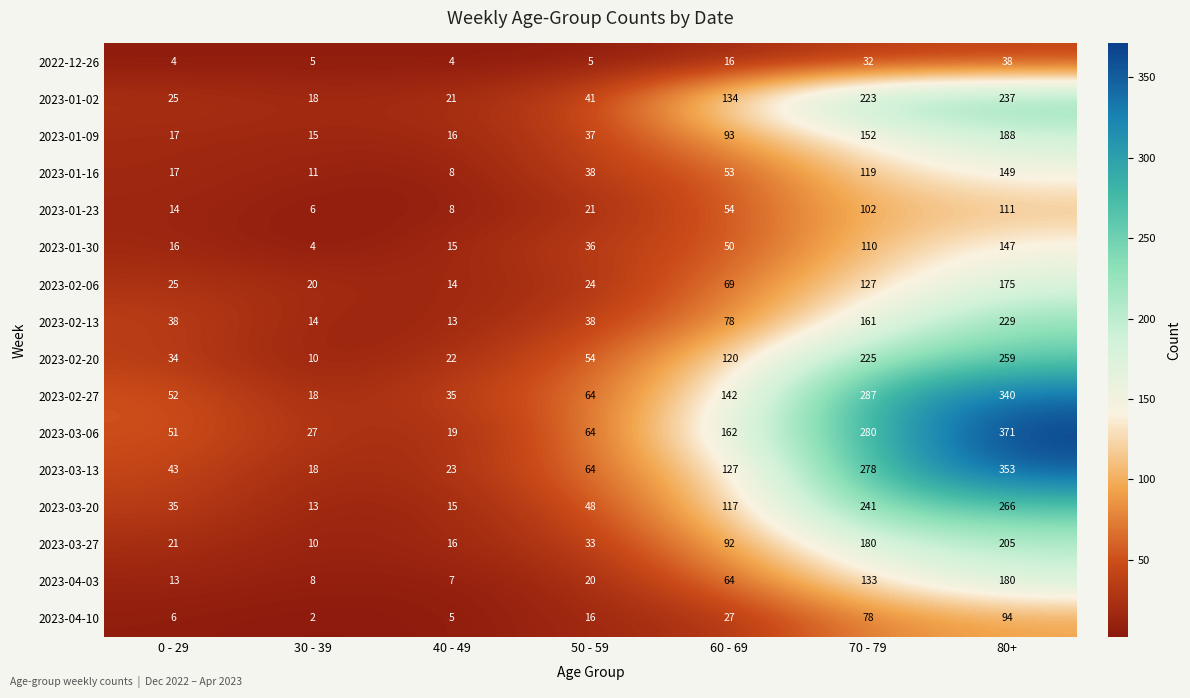

True or false: 2023-01-09 has a value of 19 at 50 - 59.

False